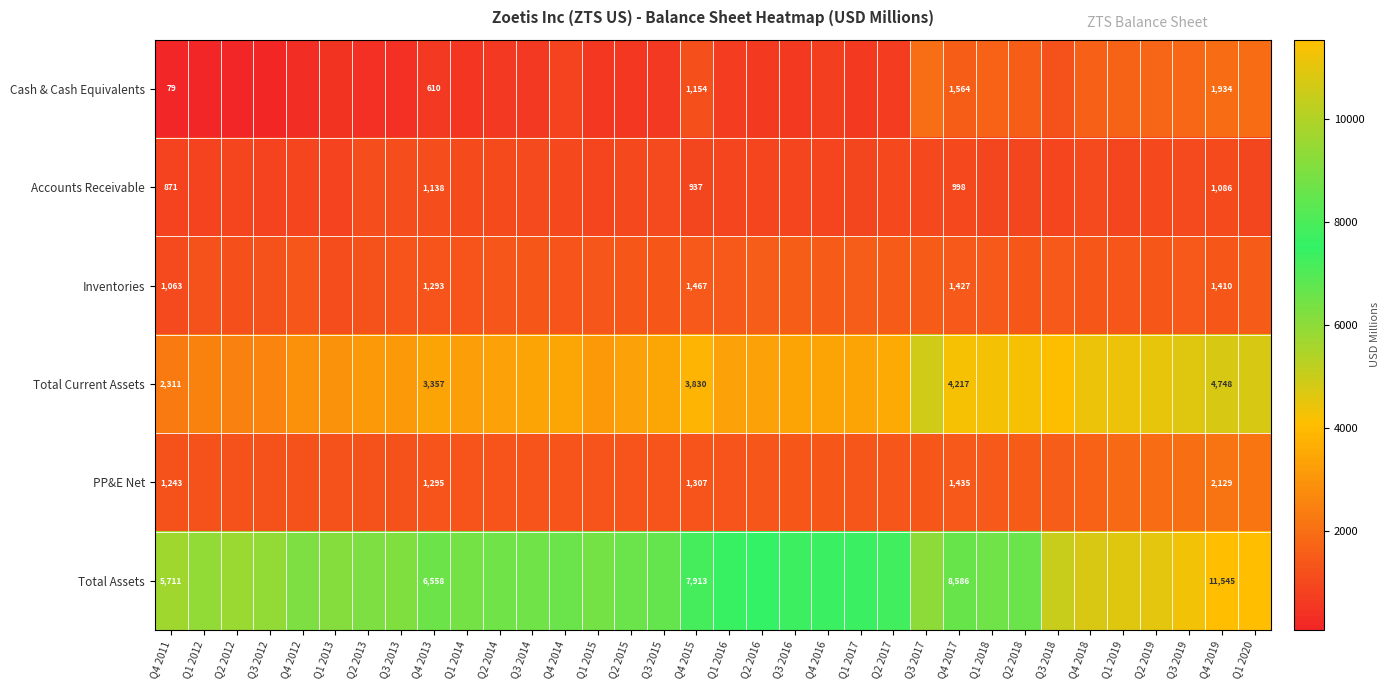

Is it true that Inventories equals 1063 at Q4 2011?

True